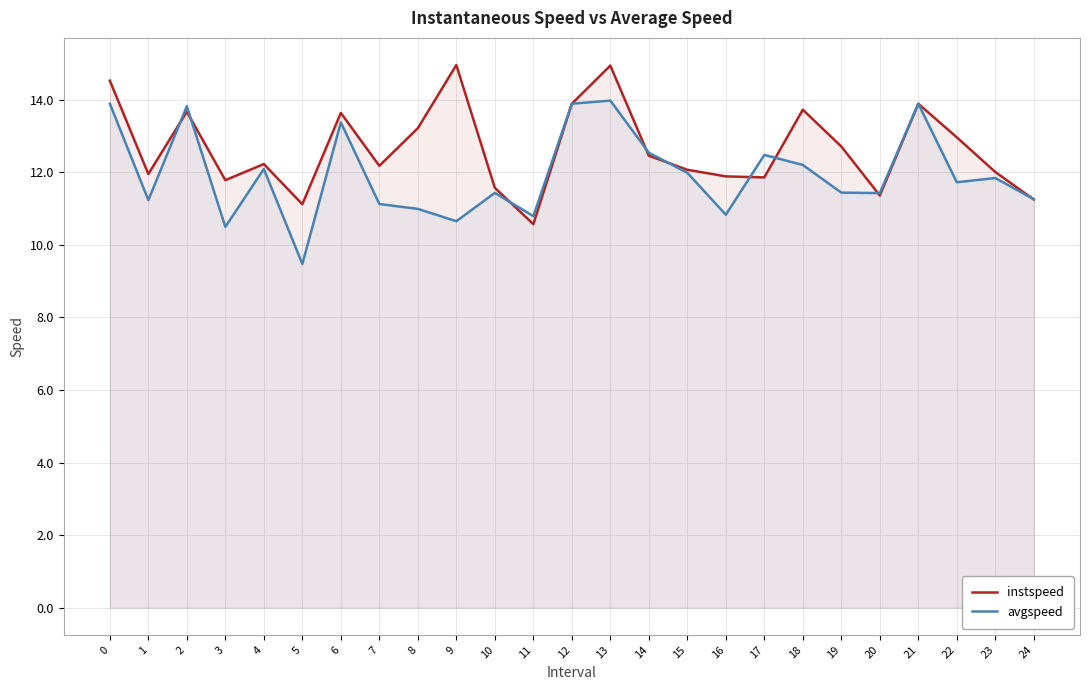

Rank the series at 12 from lowest to highest value.

instspeed, avgspeed